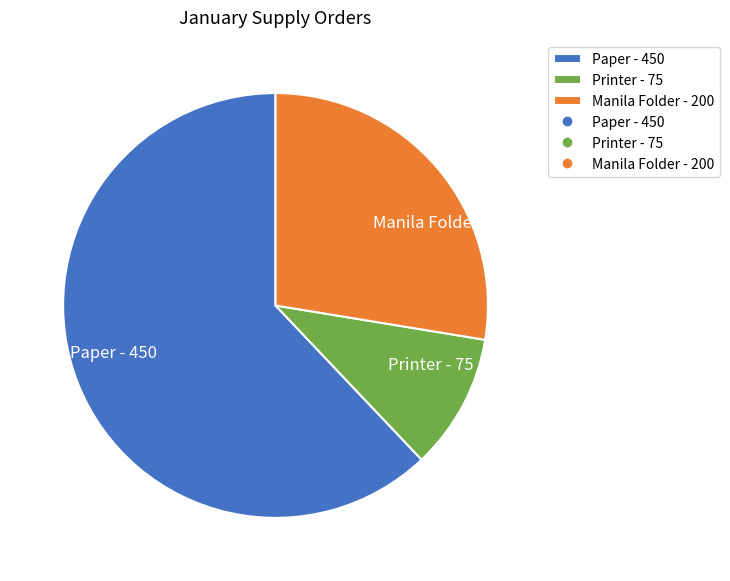

Rank the categories by value from highest to lowest.

Paper, Manila Folder, Printer